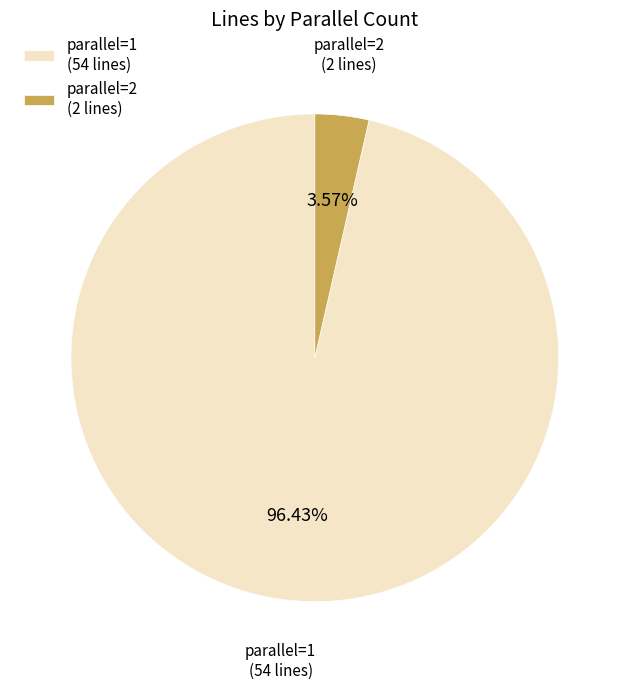

Rank the categories by value from highest to lowest.

parallel=1, parallel=2